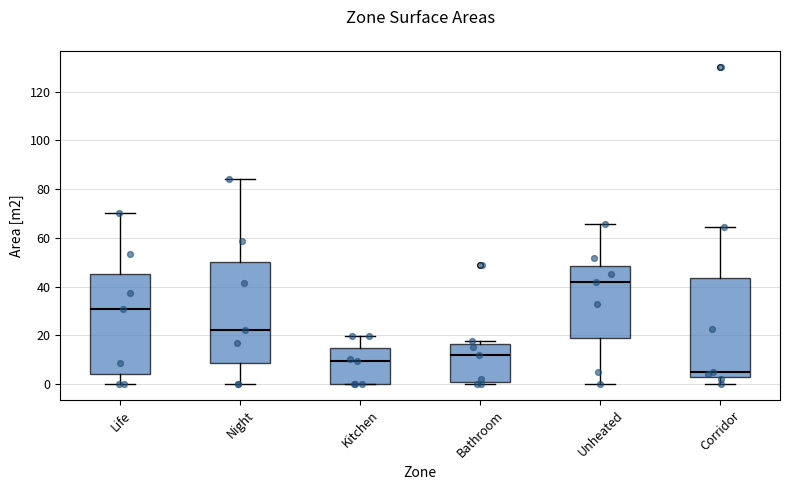

Which box's median line is the highest?

Unheated